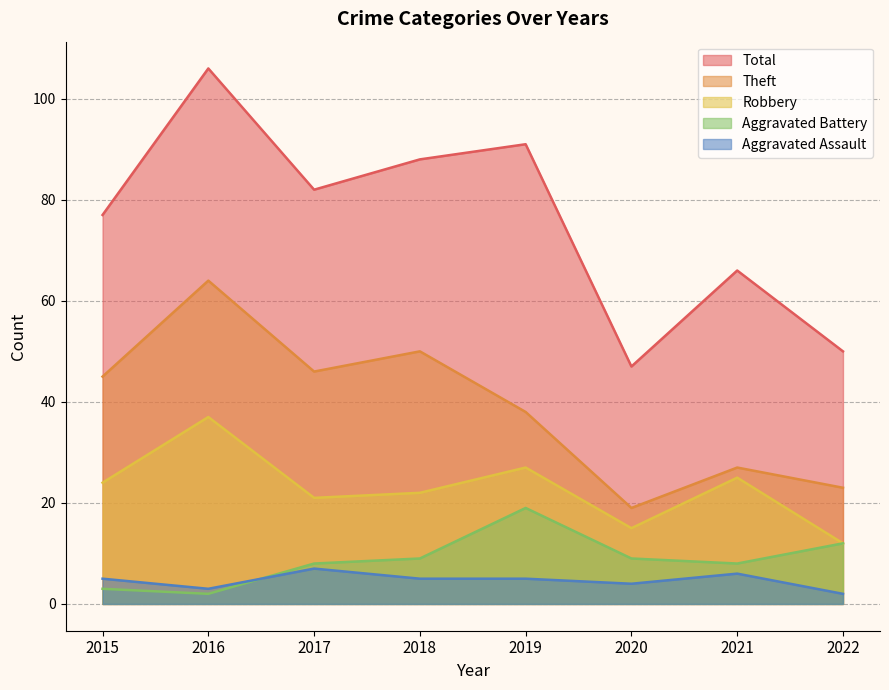

What is the total value across all series at 2017?

164